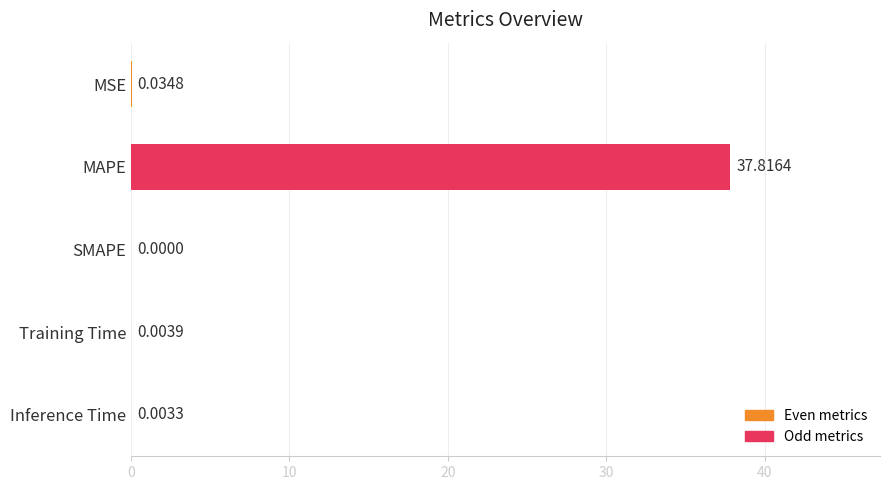

How many positive values are there?

4